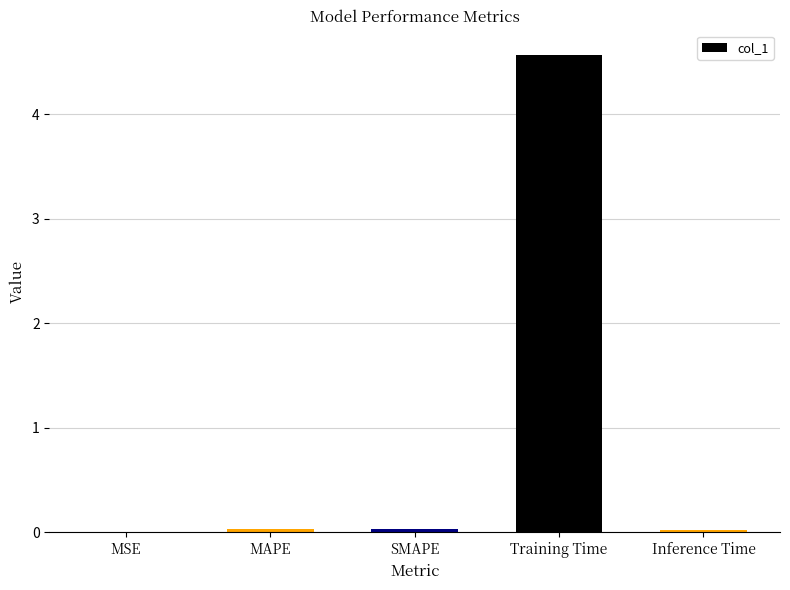

What is the greatest value displayed?

4.6